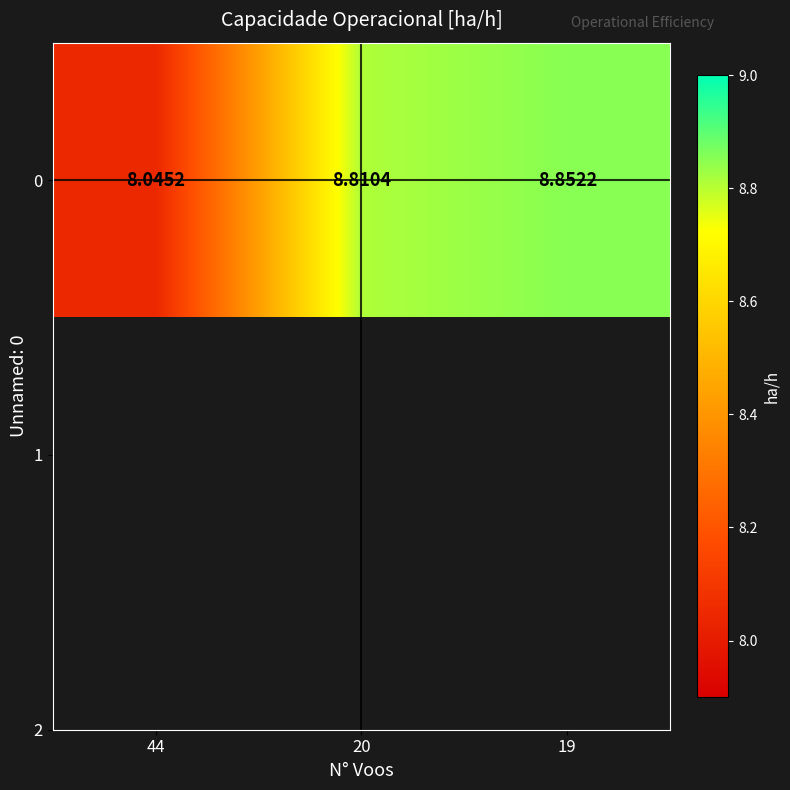

The chart shows a value of 4.7 at 19. True or false?

False